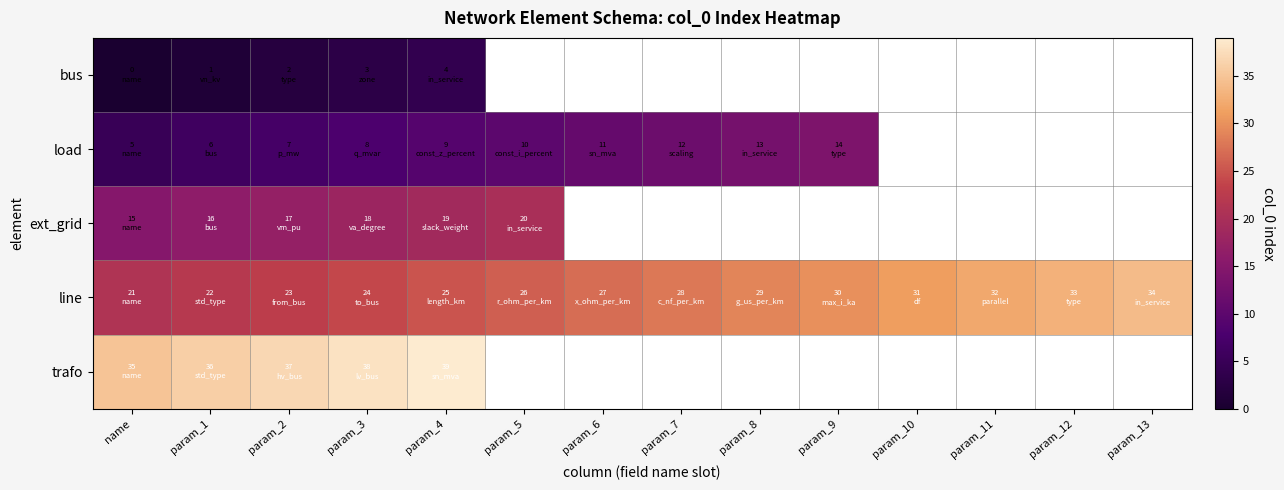

What is the difference between the line values at param_12 and param_11?

1.0